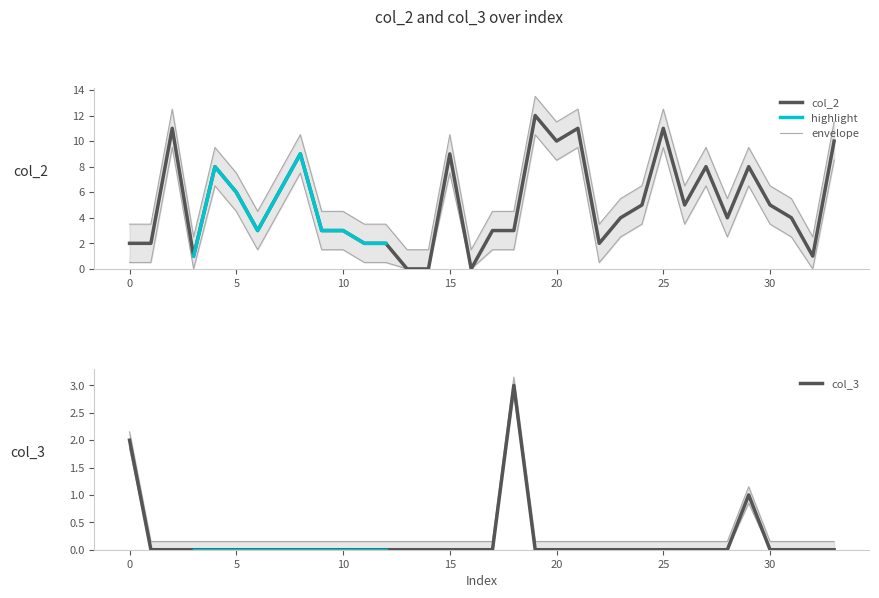

True or false: col_3 and col_2 intersect in this chart.

False